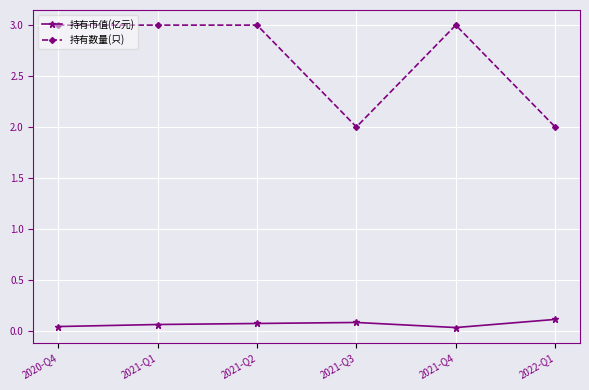

True or false: 持有数量(只) and 持有市值(亿元) intersect in this chart.

False